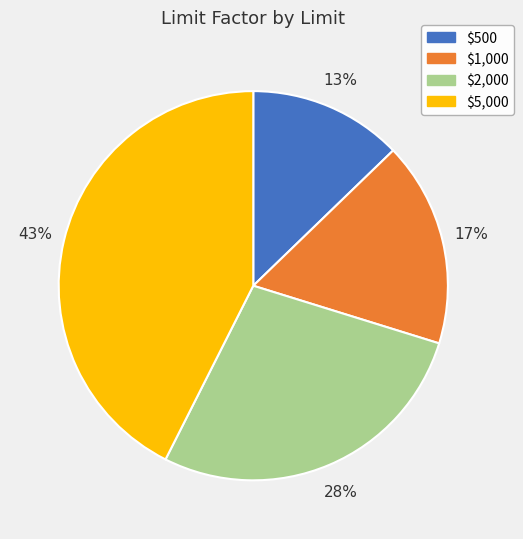

How many segments does this pie chart have?

4